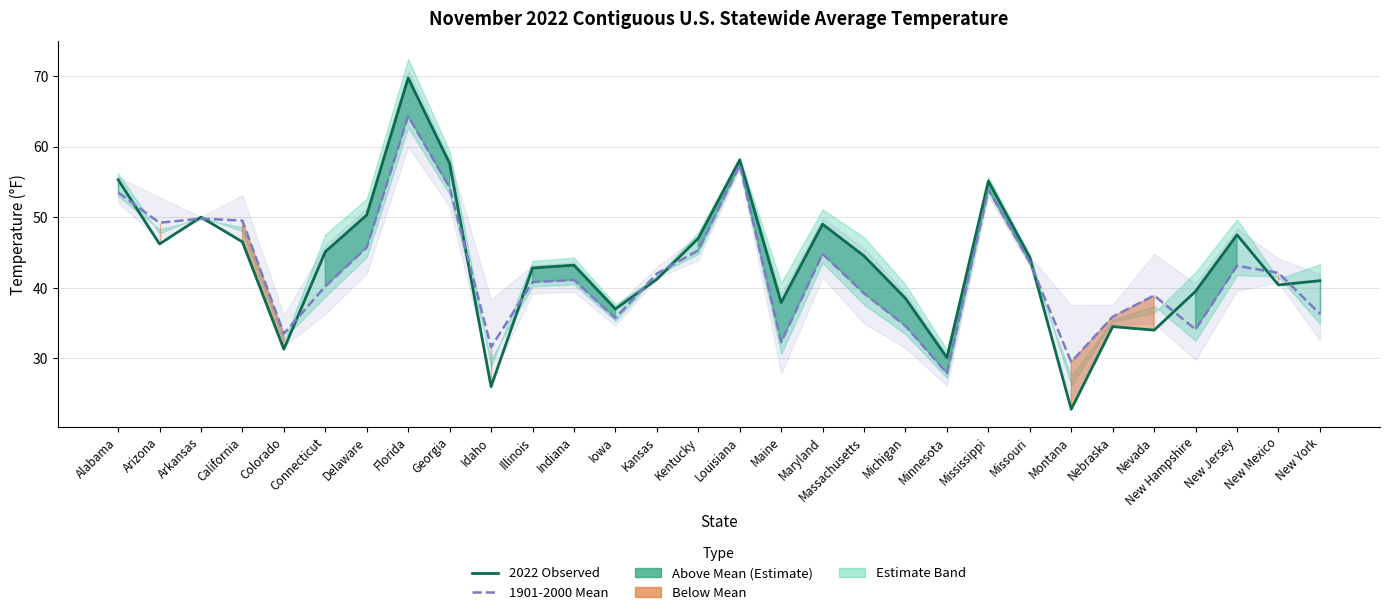

What is the total value across all series at Maryland?

93.8